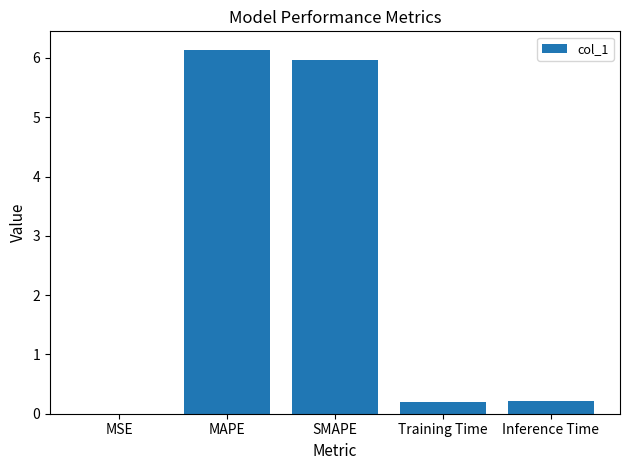

What is the sum of the values at Training Time and SMAPE?

6.2